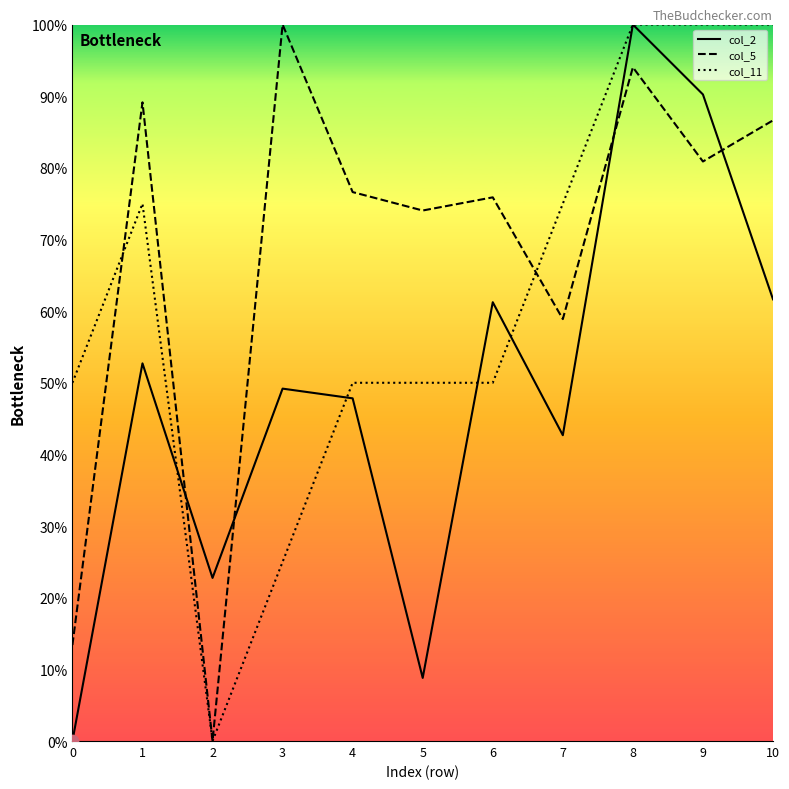

Between 7 and 8, which series saw the biggest shift?

col_2